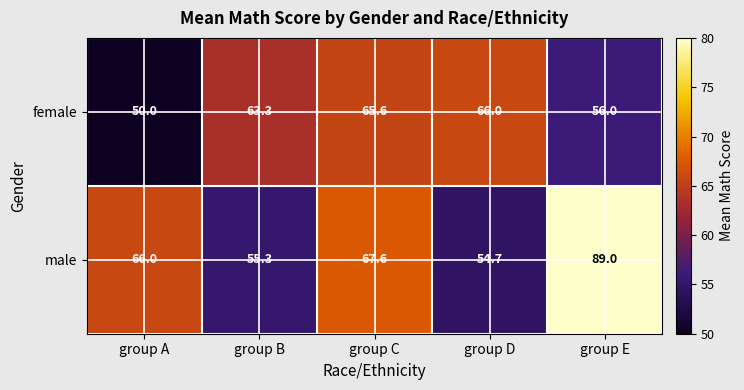

Reading right to left, what are all the values shown in this chart?

female: group E=56.0	group D=66.0	group C=65.6	group B=63.3	group A=50.0
male: group E=89.0	group D=54.7	group C=67.6	group B=55.3	group A=66.0